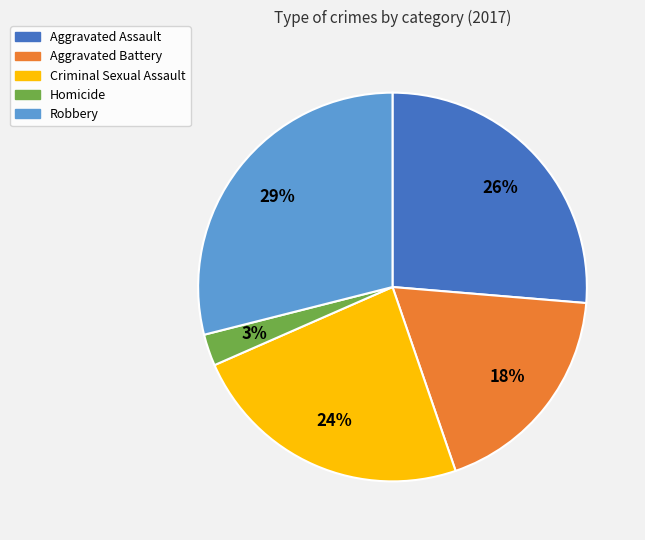

Approximately how many times larger is the value at Aggravated Assault compared to Robbery?

0.9